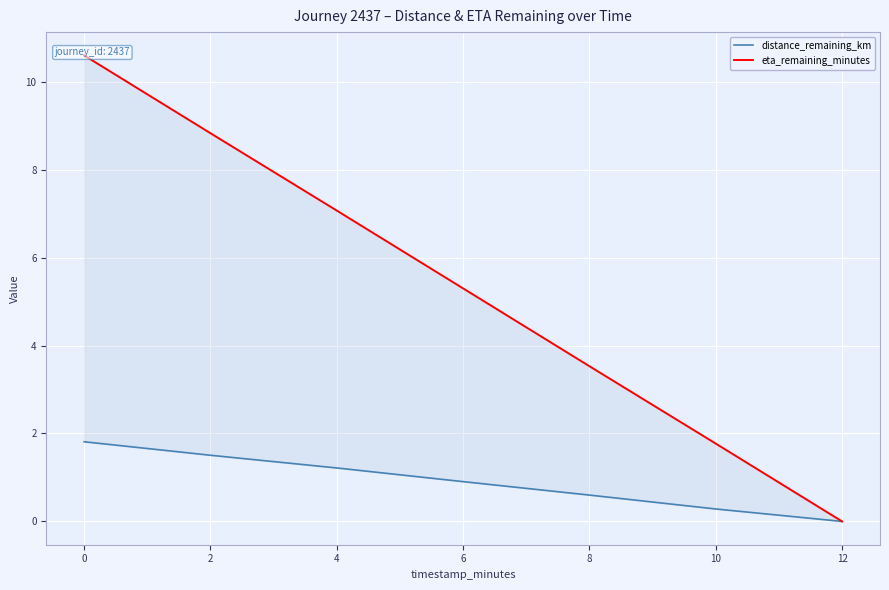

At how many categories does at least one series exceed 9?

1